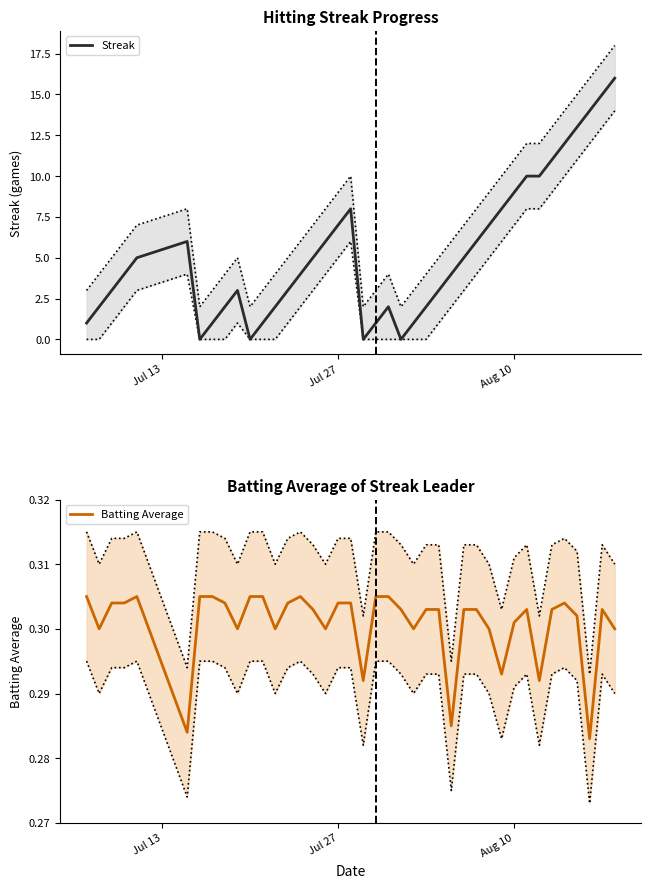

How many data points in Streak are less than 4?

18